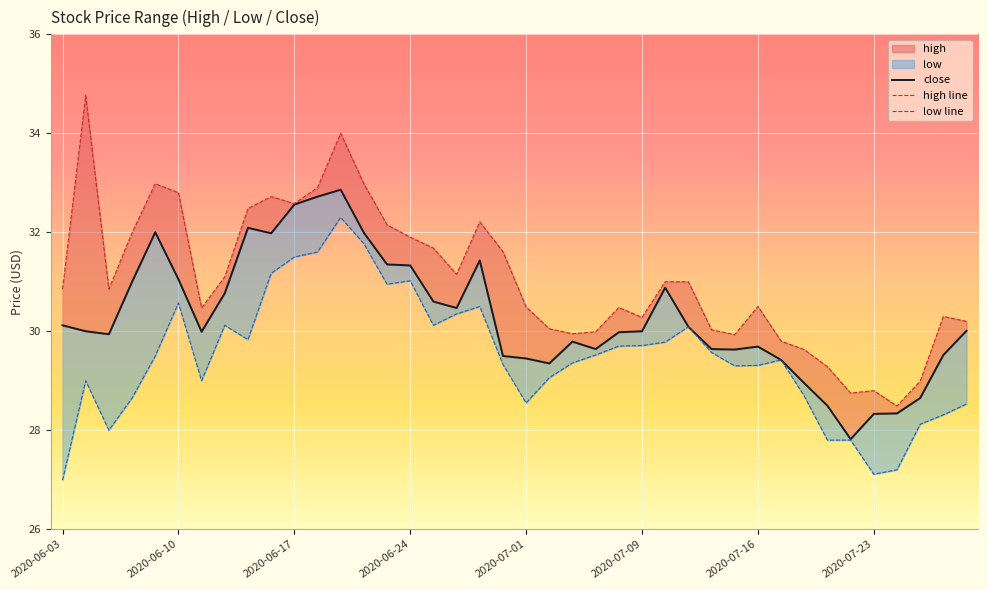

At which category does close reach its first local valley?

2020-06-05